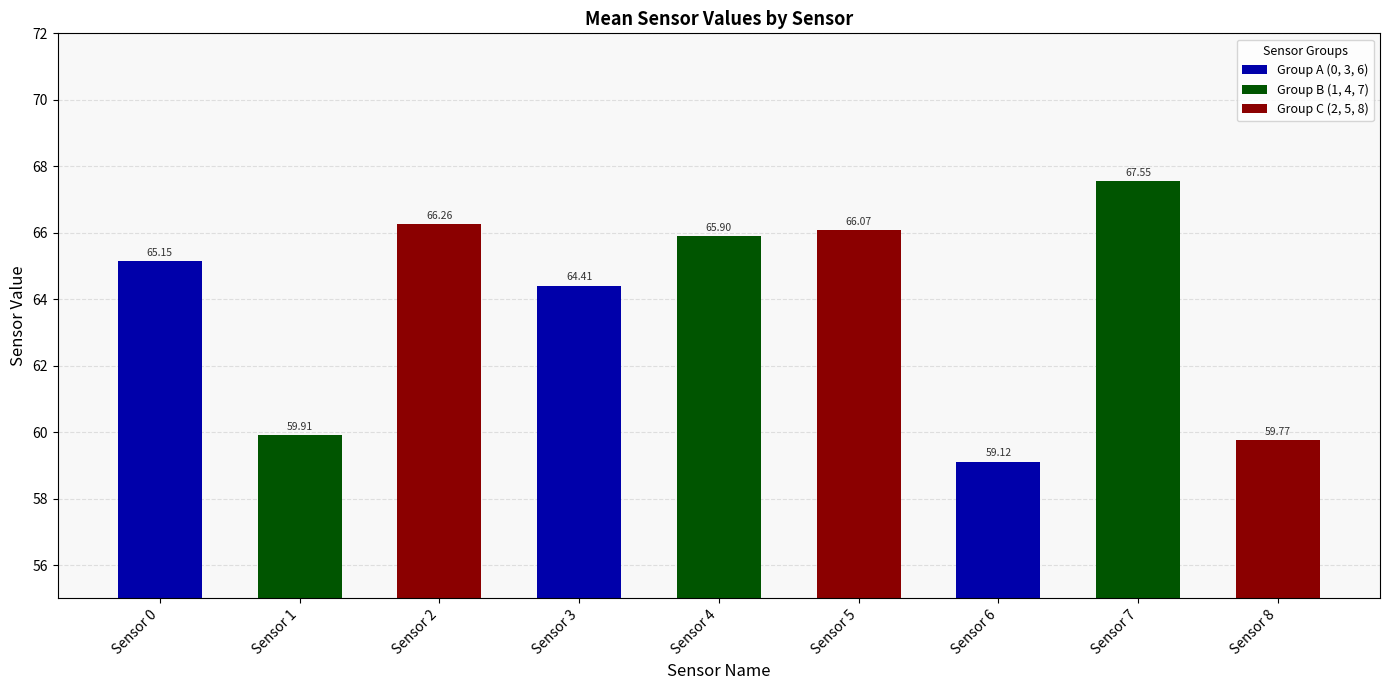

What is the value of the 5th bar from the left?

65.9